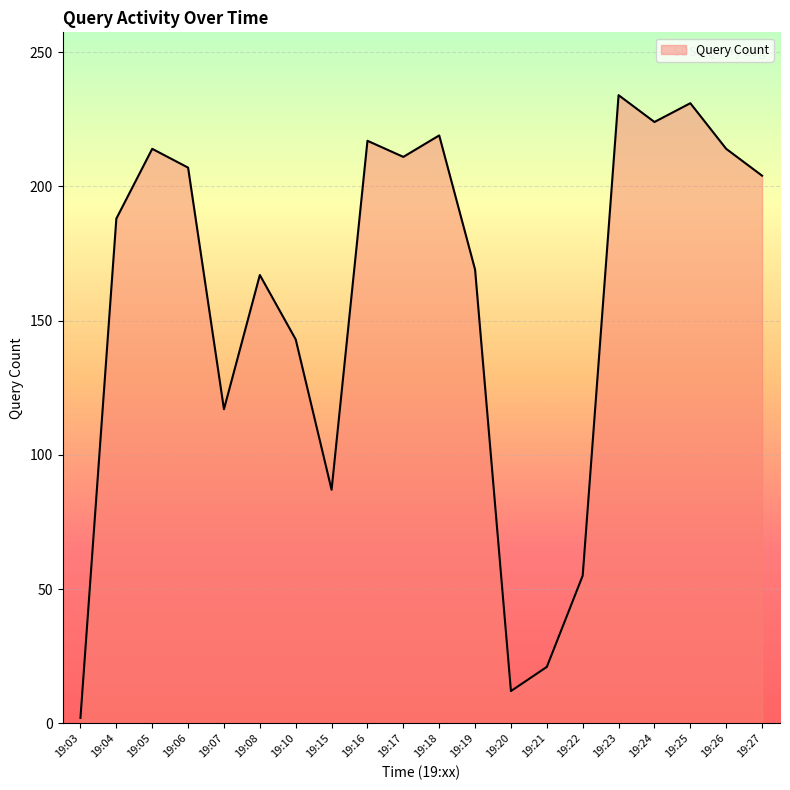

At which category does the chart reach its minimum across all series?

19:03